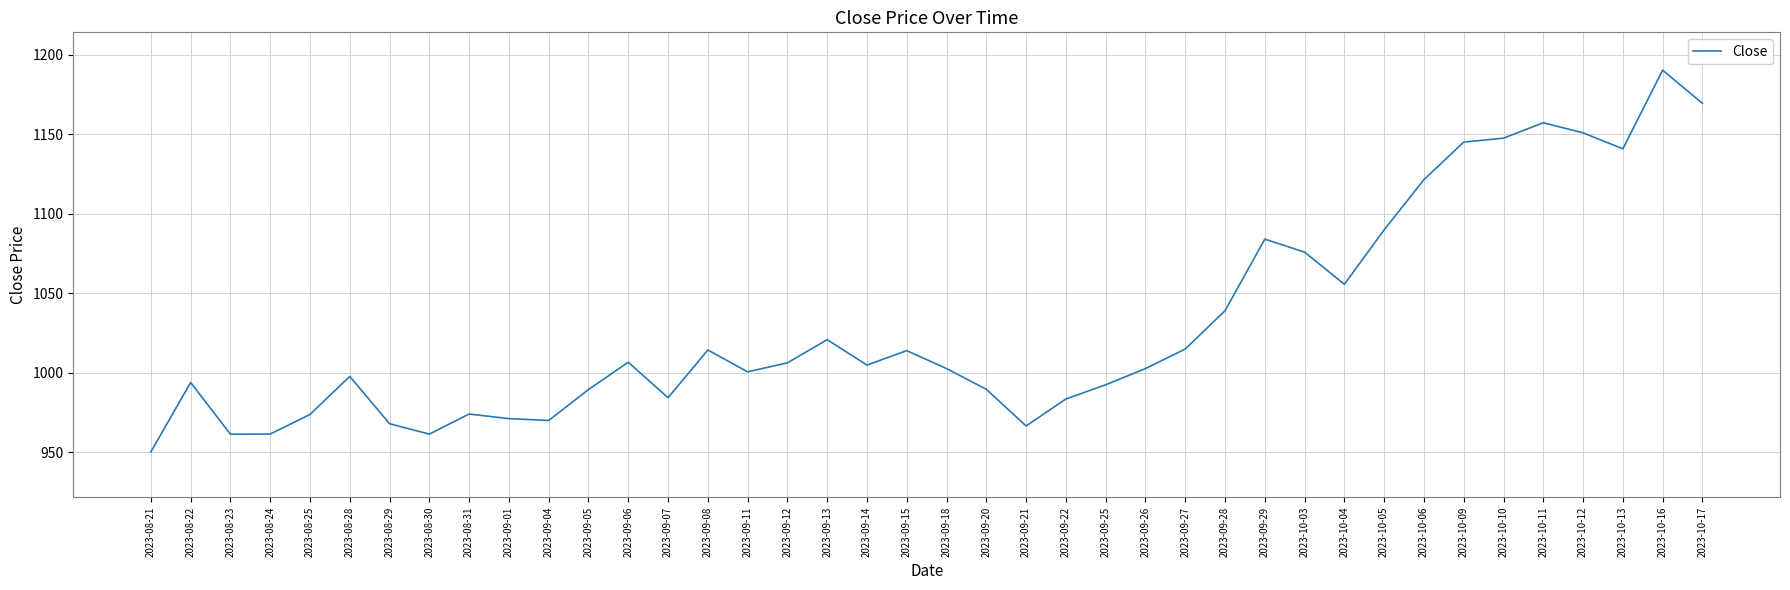

At which category does the chart reach its peak across all series?

2023-10-16